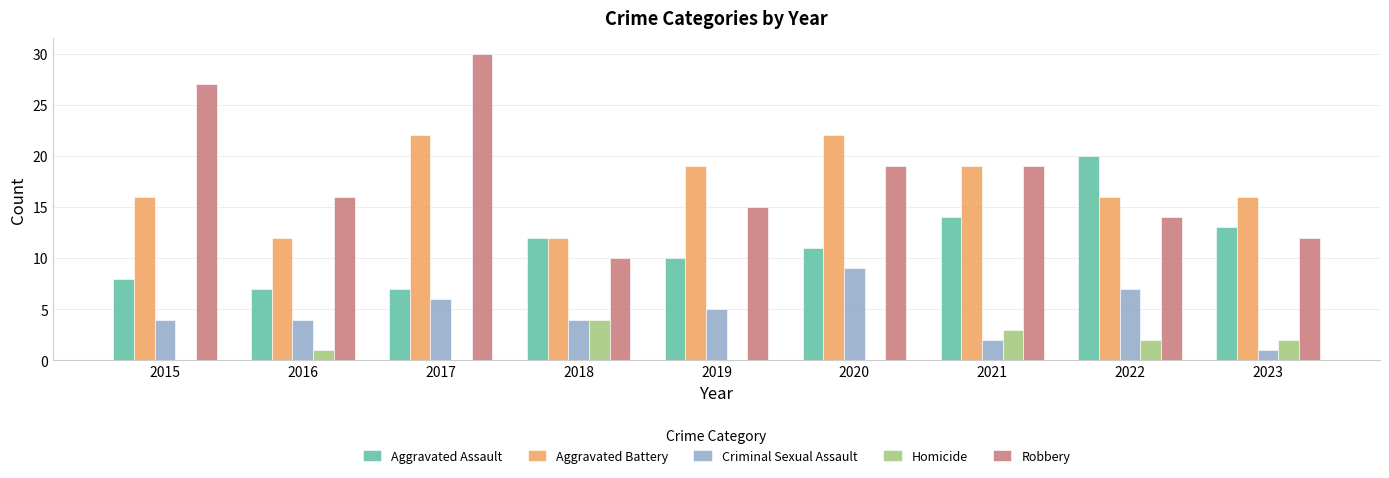

What value does the Criminal Sexual Assault series have at 2021?

2